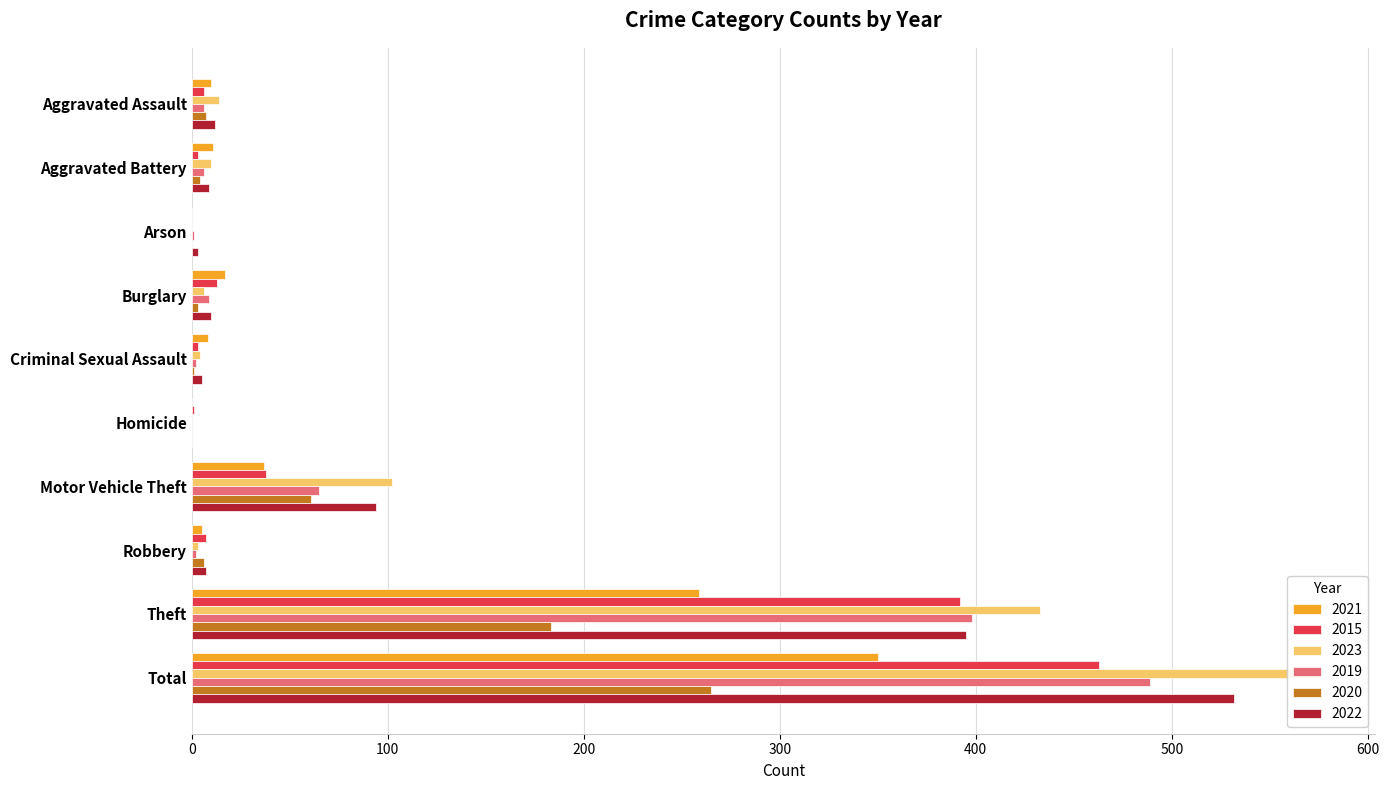

Read the 2019 value at Robbery.

2